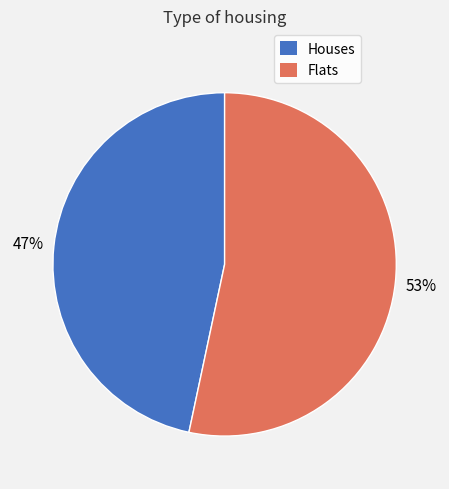

To the nearest percent, what is the average slice percentage?

50%